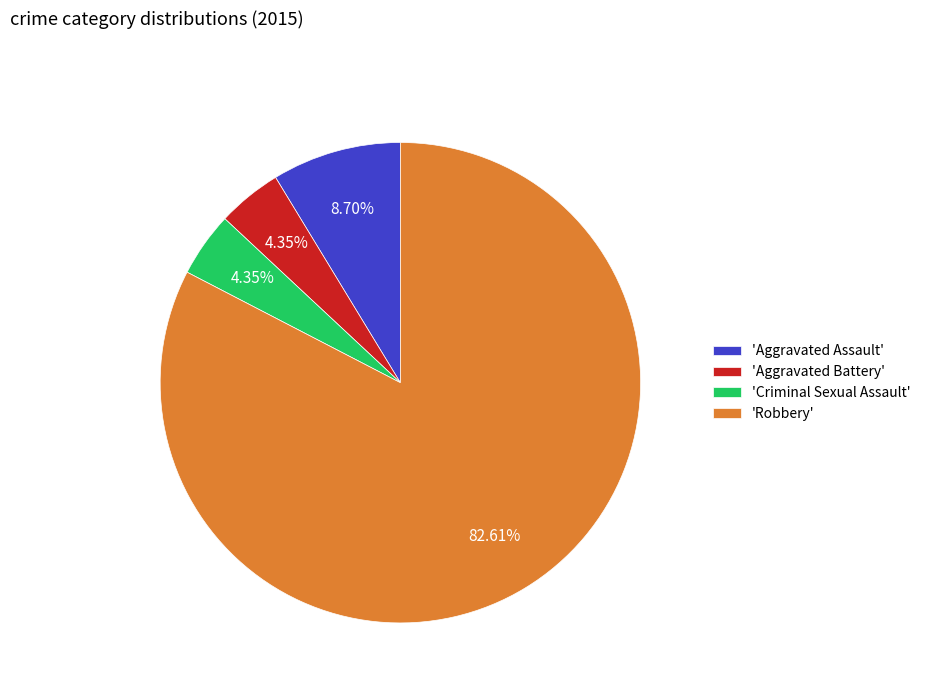

How many segments does this pie chart have?

4